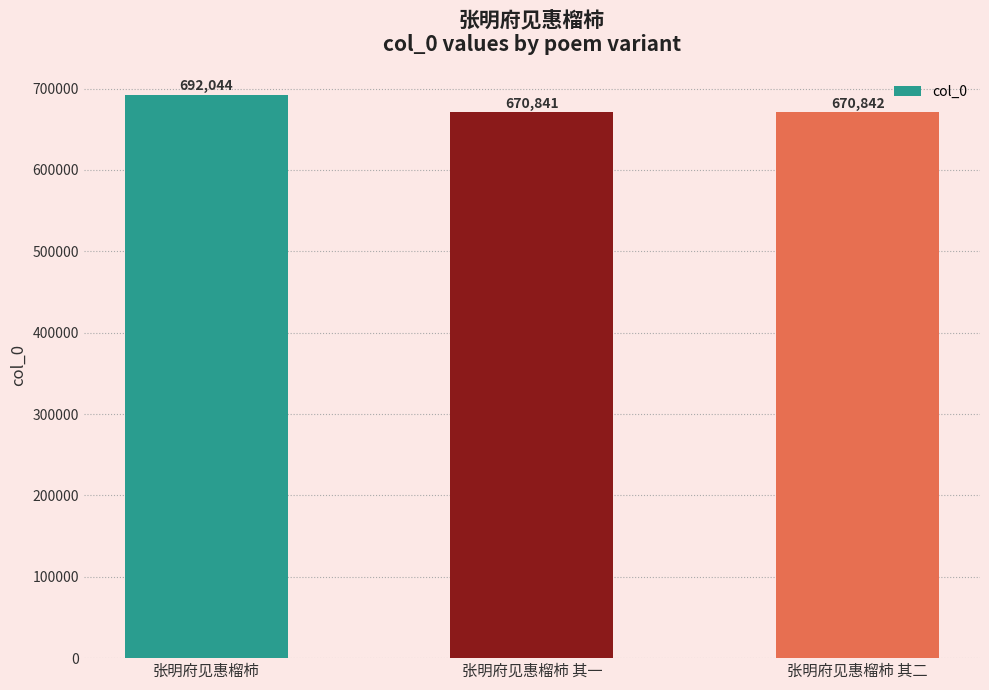

List the labels in order of value, largest first.

张明府见惠榴柿, 张明府见惠榴柿 其二, 张明府见惠榴柿 其一